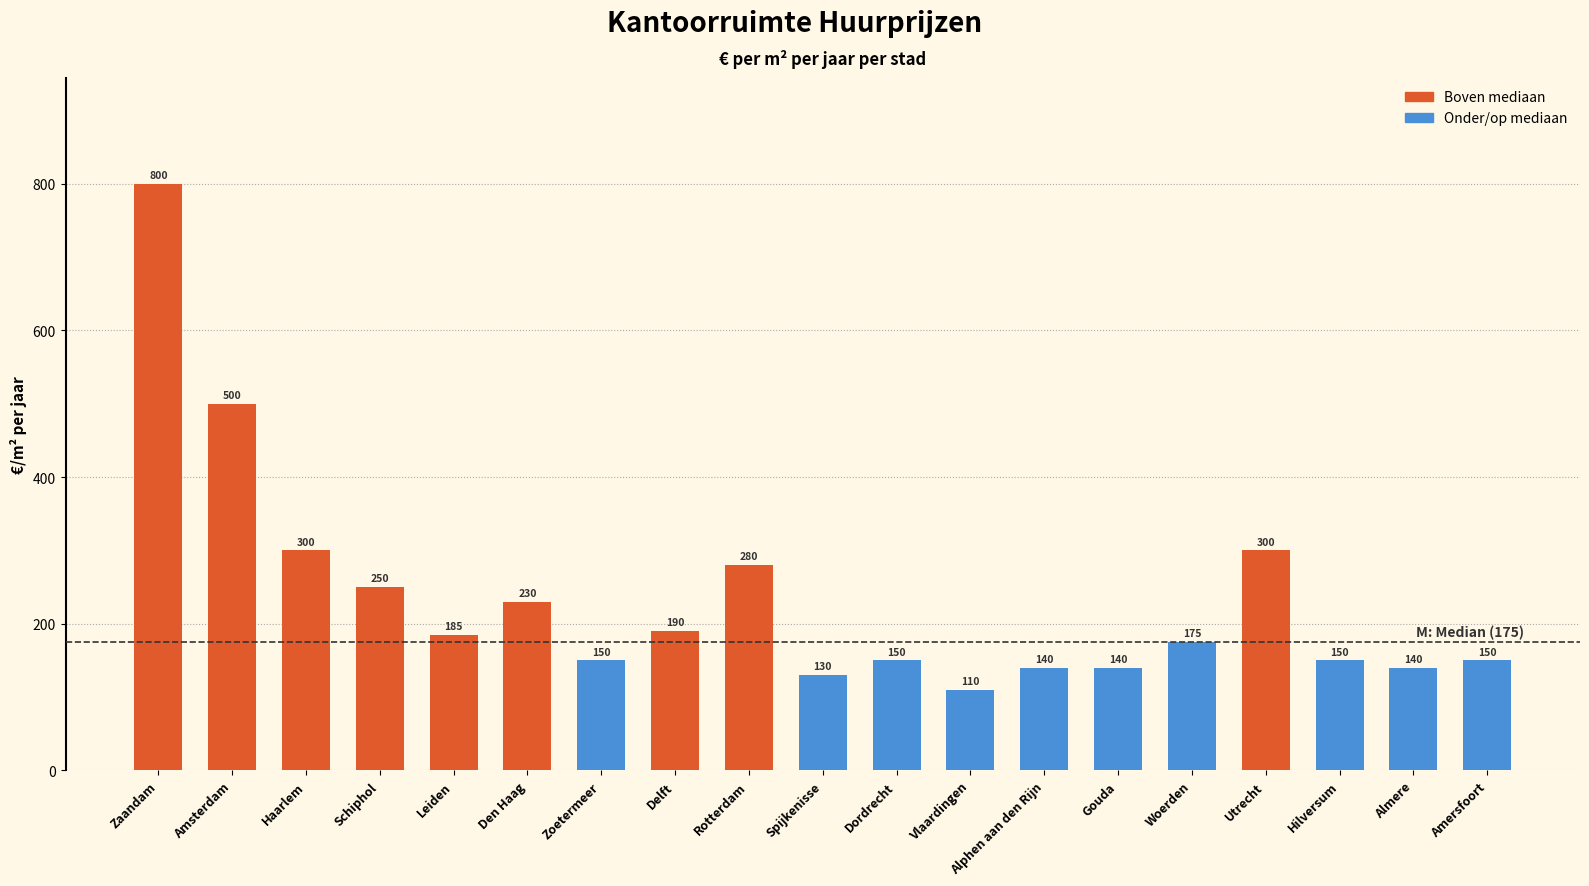

What is the change in value from Spijkenisse to Amersfoort?

+20